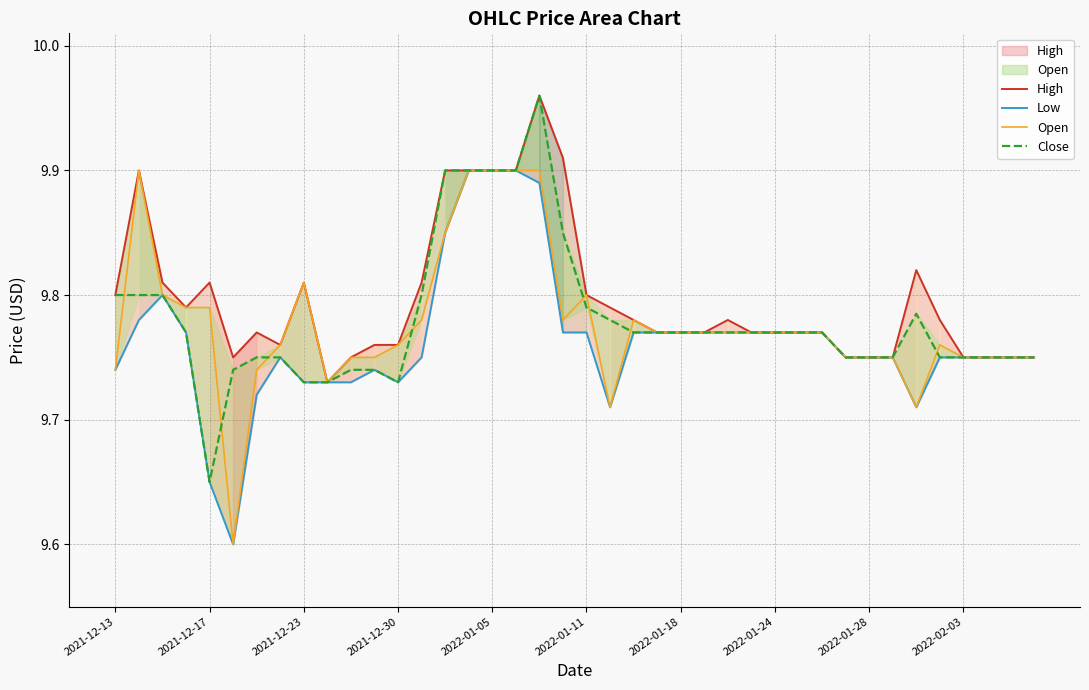

Does the chart display data point markers on the line(s)?

No